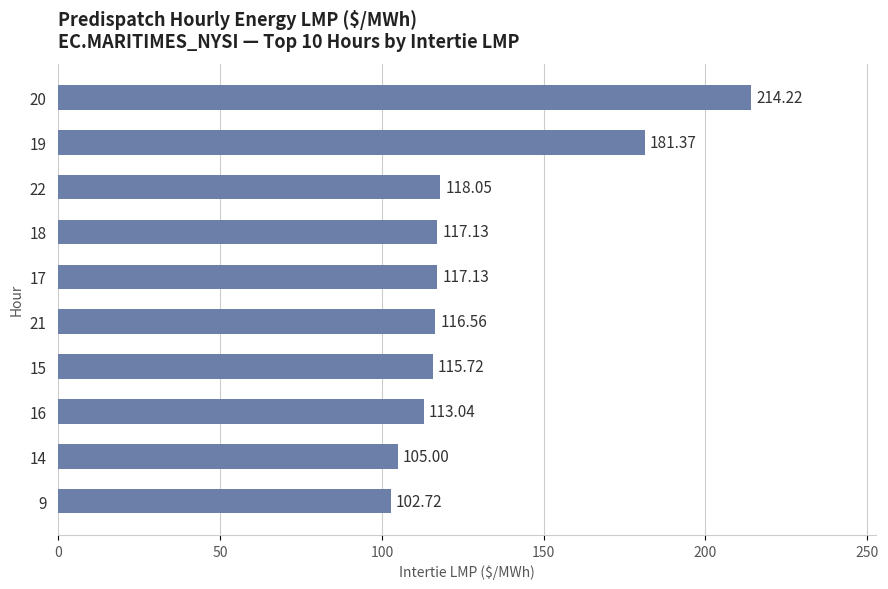

What is the ratio of the value at 9 to the value at 20?

0.5